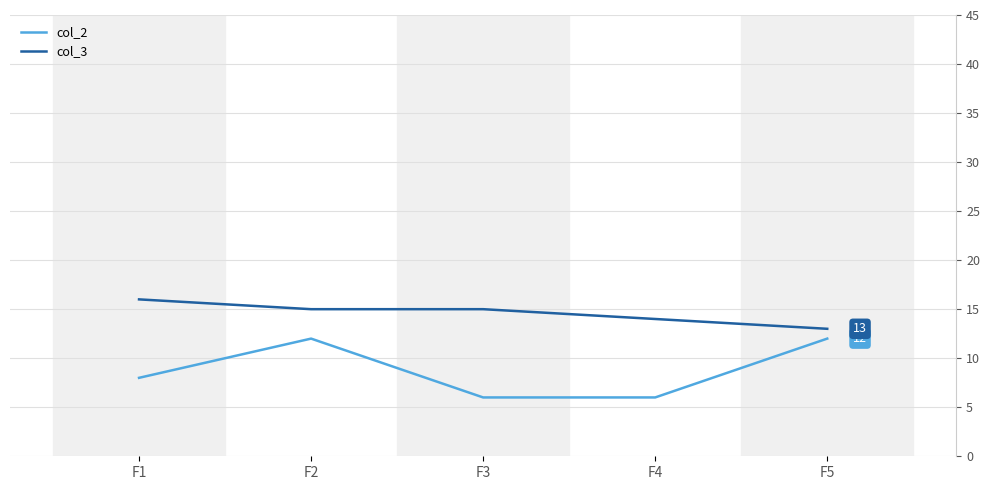

Where is col_3 nearest to the value 14?

F4